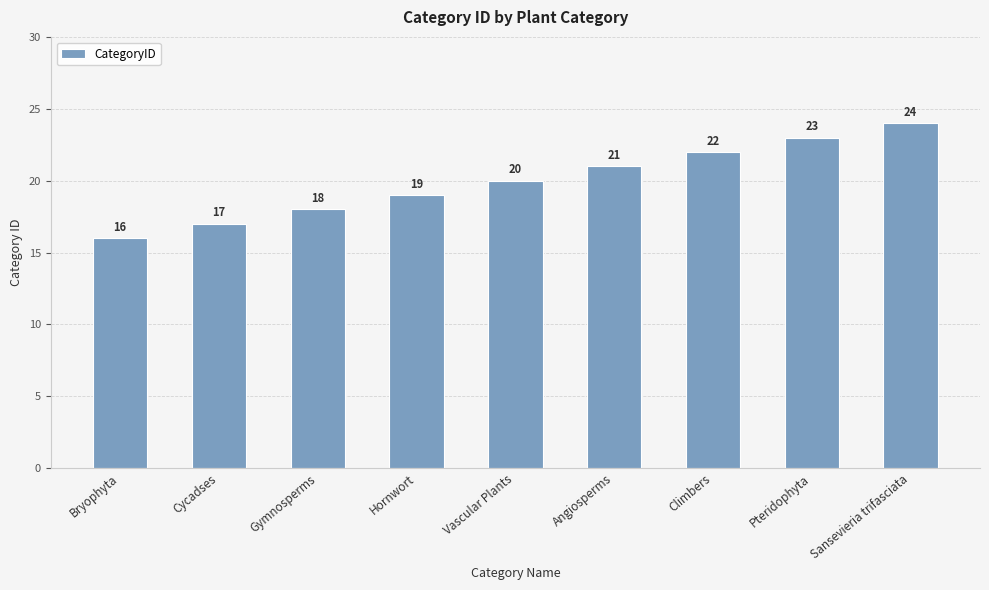

How many data points are less than 20?

4